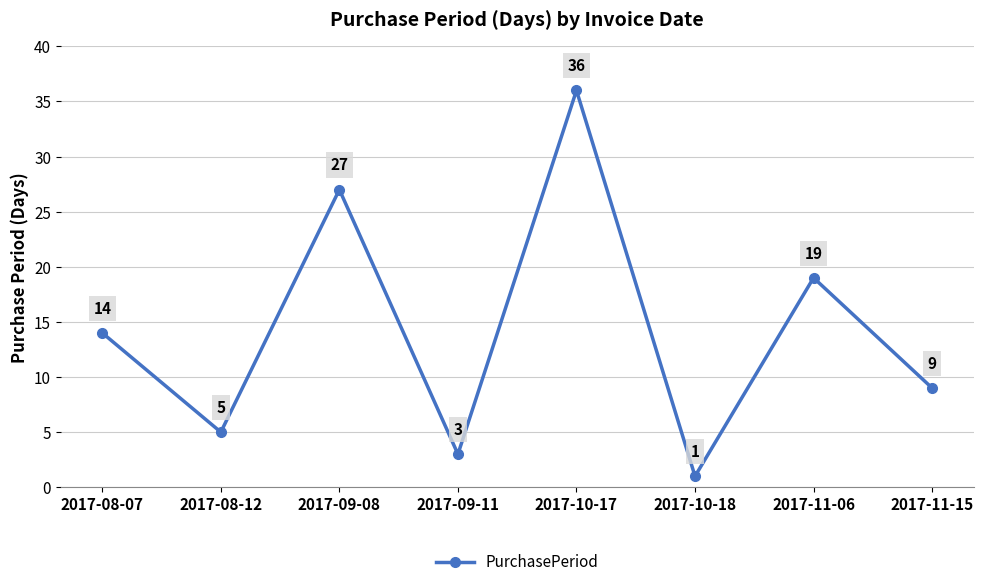

What is the label of the 6th point from the right?

2017-09-08